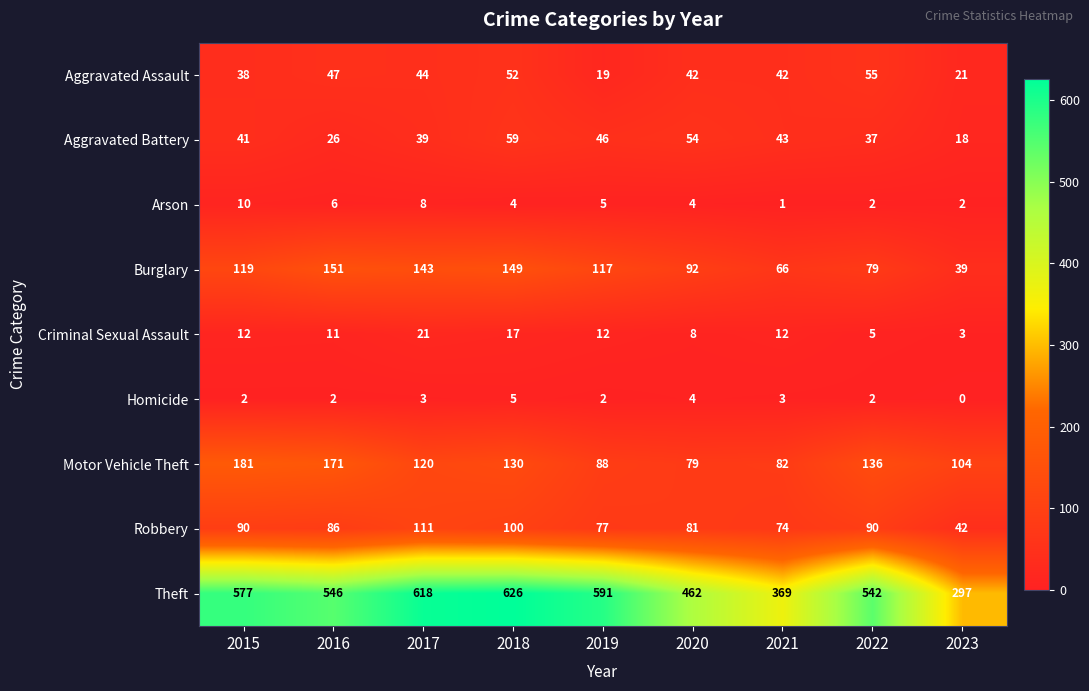

Read the Homicide value at 2017.

3